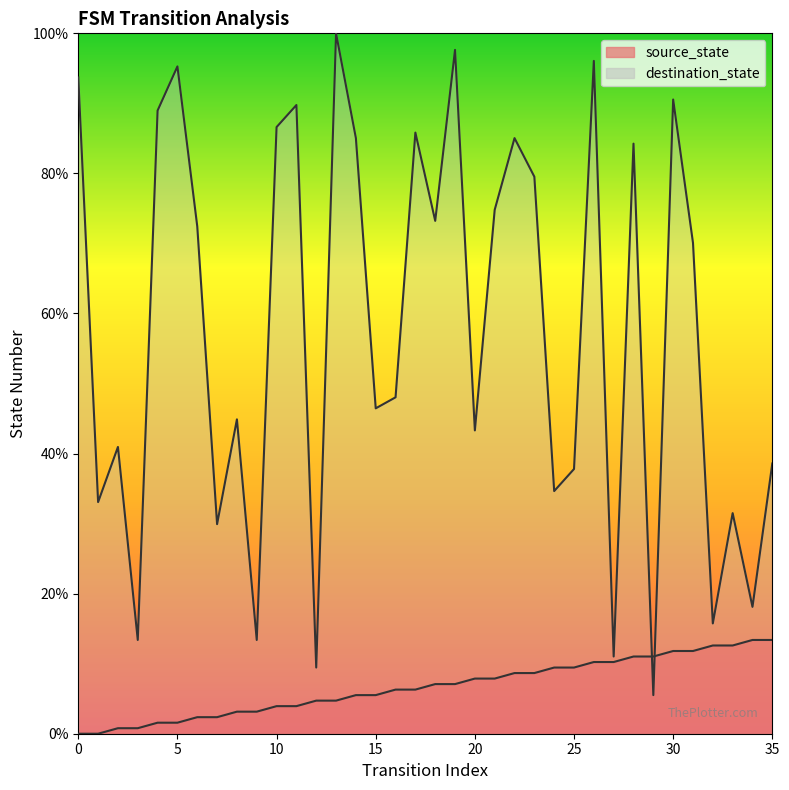

What is the value of the destination_state point at the 15th from the left?

85.0